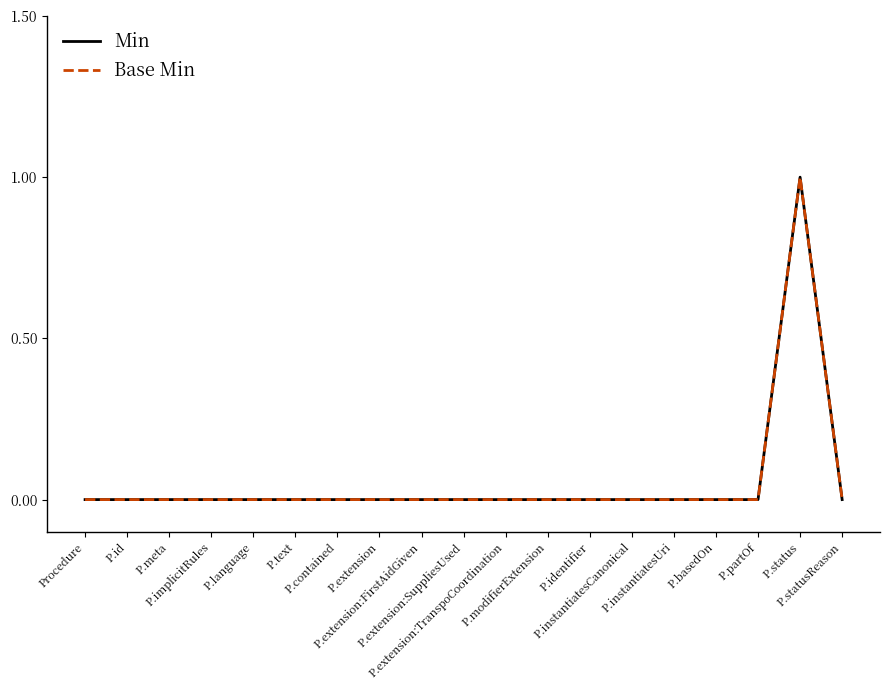

Reading left to right, list all the values displayed in this chart.

Min: Procedure=0	P.id=0	P.meta=0	P.implicitRules=0	P.language=0	P.text=0	P.contained=0	P.extension=0	P.extension:FirstAidGiven=0	P.extension:SuppliesUsed=0	P.extension:TranspoCoordination=0	P.modifierExtension=0	P.identifier=0	P.instantiatesCanonical=0	P.instantiatesUri=0	P.basedOn=0	P.partOf=0	P.status=1	P.statusReason=0
Base Min: Procedure=0	P.id=0	P.meta=0	P.implicitRules=0	P.language=0	P.text=0	P.contained=0	P.extension=0	P.extension:FirstAidGiven=0	P.extension:SuppliesUsed=0	P.extension:TranspoCoordination=0	P.modifierExtension=0	P.identifier=0	P.instantiatesCanonical=0	P.instantiatesUri=0	P.basedOn=0	P.partOf=0	P.status=1	P.statusReason=0